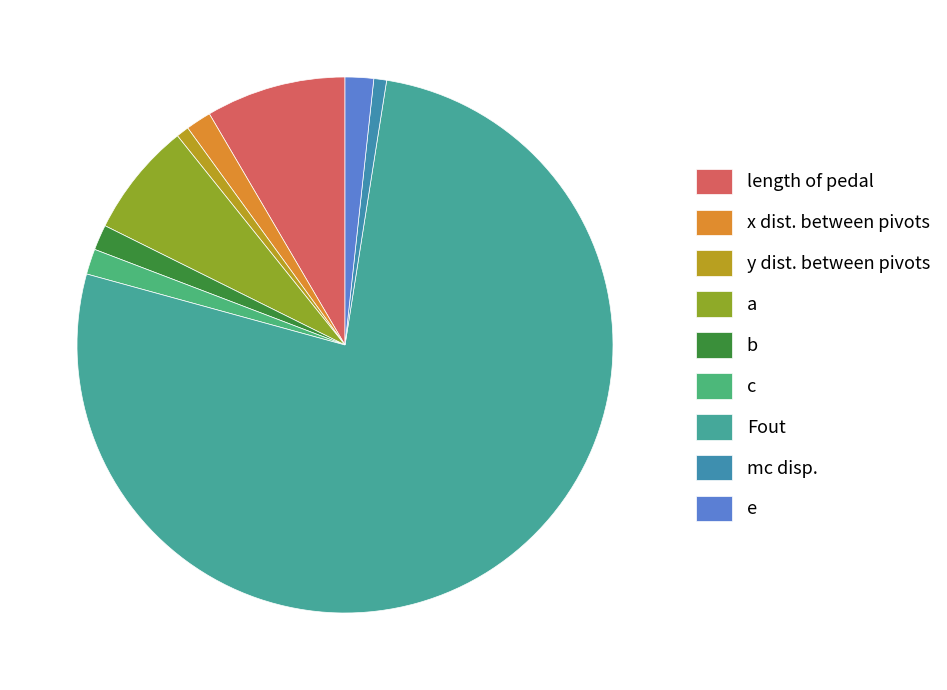

Approximately how many times larger is the value at y dist. between pivots compared to c?

0.5